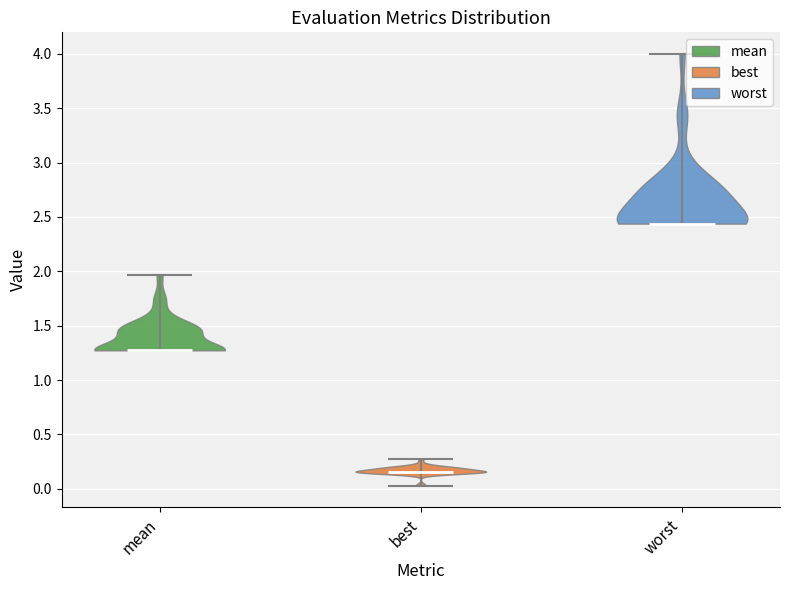

Which violin has the highest median line?

worst